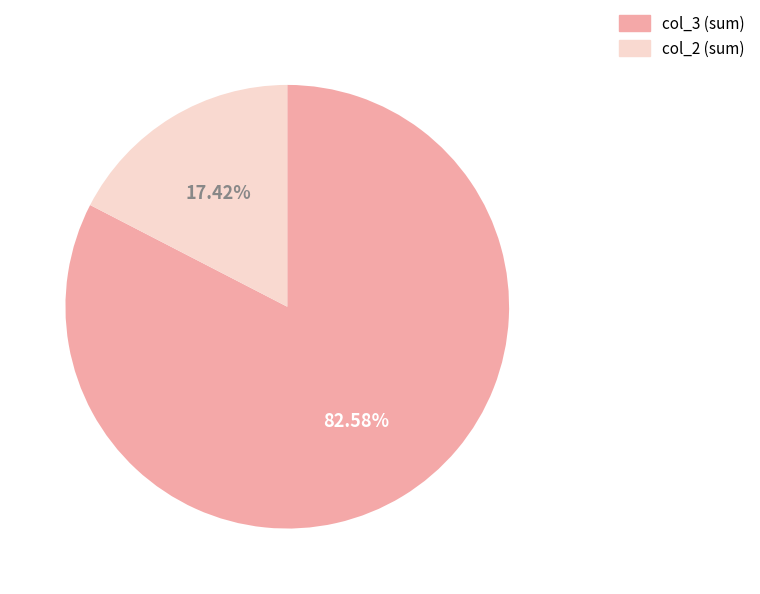

Is there a majority slice in this chart?

Yes